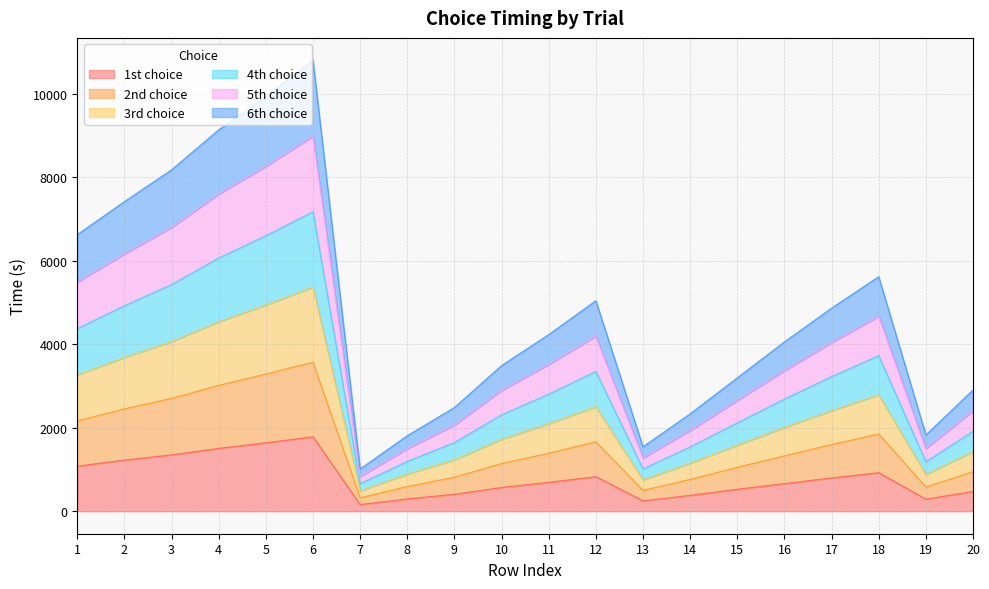

The value of 1st choice at 16 is 660.0. True or false?

True